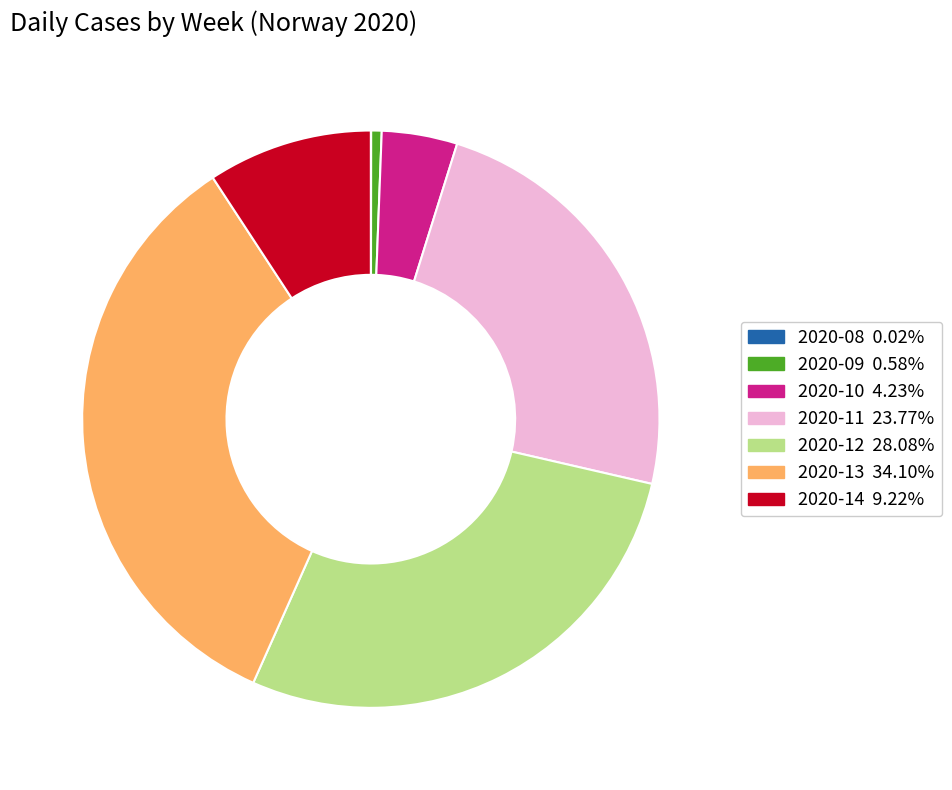

Between 2020-11 and 2020-14, which is larger?

2020-11